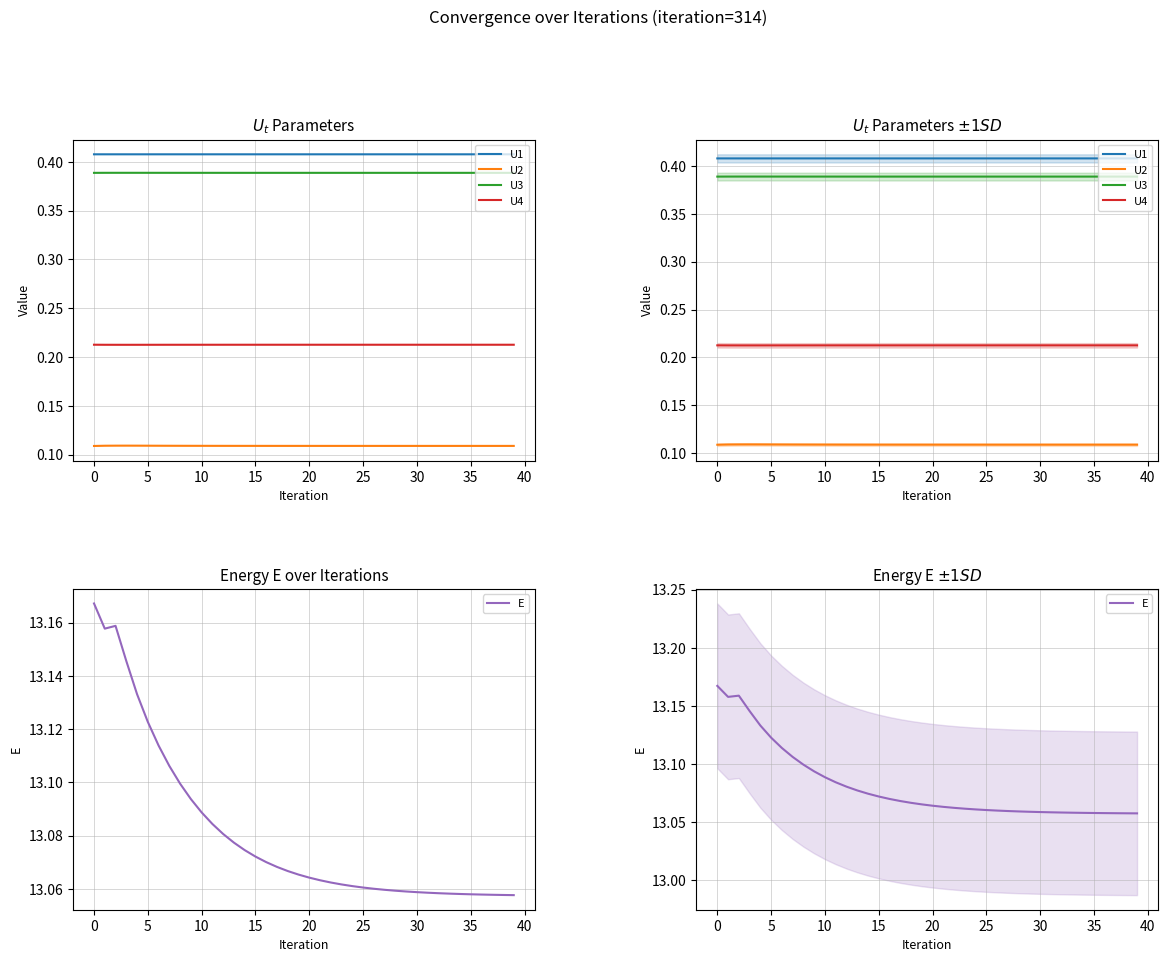

Which series has the largest total across all categories?

E